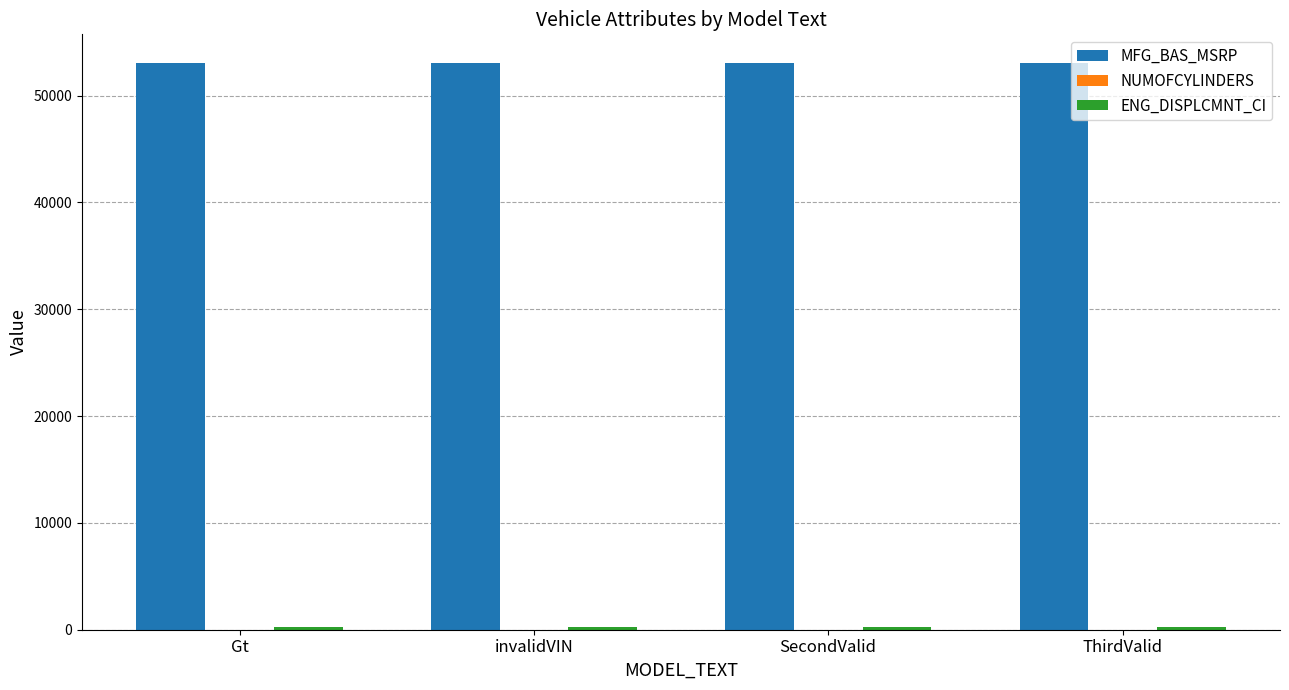

Which series has the largest total across all categories?

MFG_BAS_MSRP